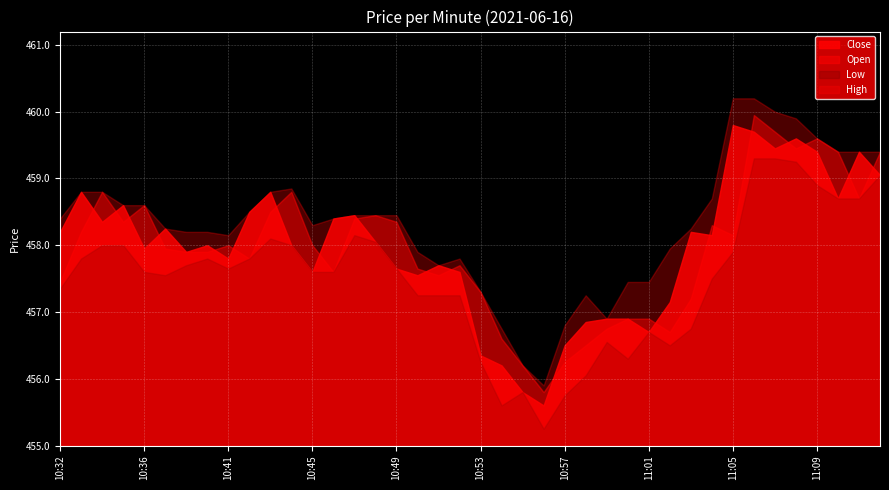

True or false: High and Open intersect in this chart.

False